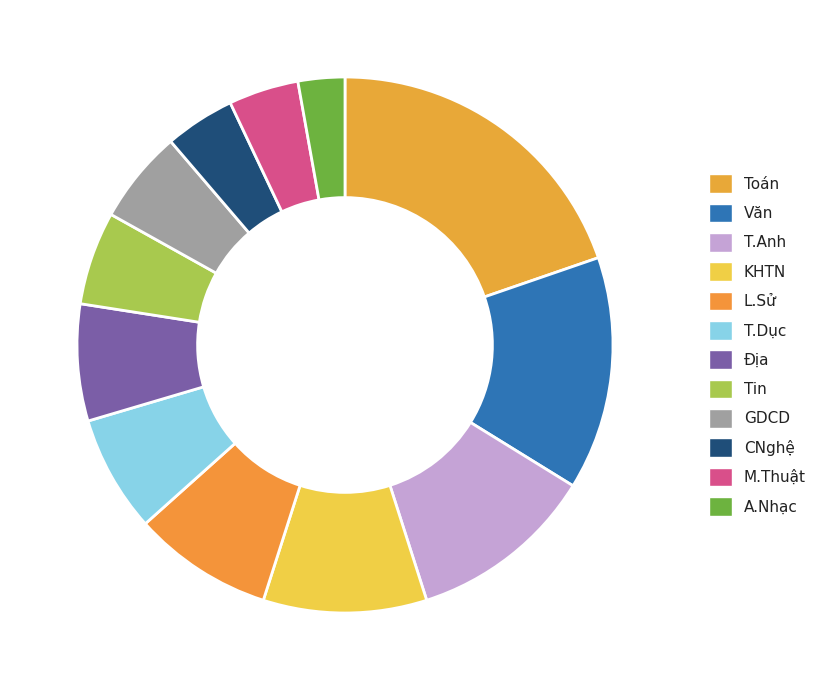

What is the largest slice in the pie chart?

Toán